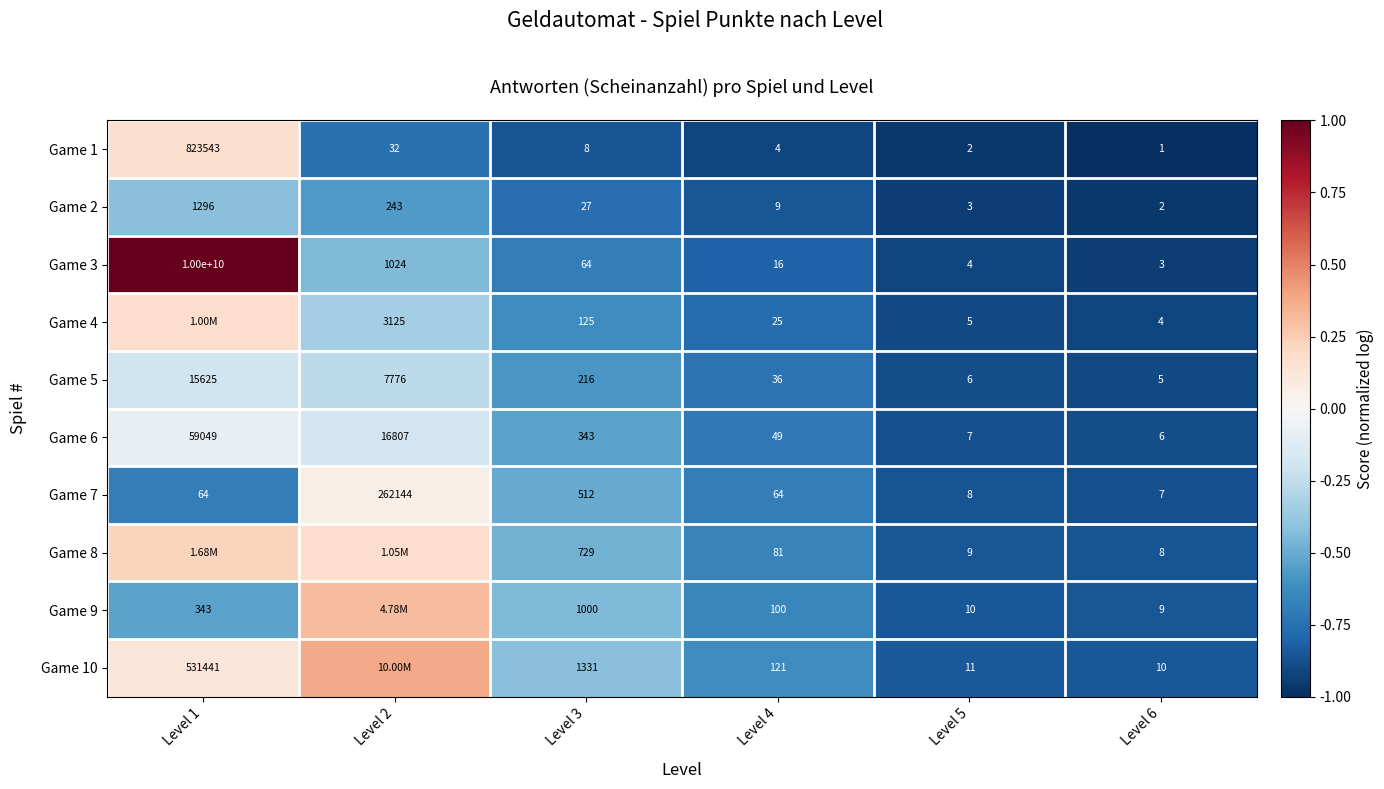

Is the value of Game 10 at Level 1 greater than the value of Game 8 at Level 3?

Yes